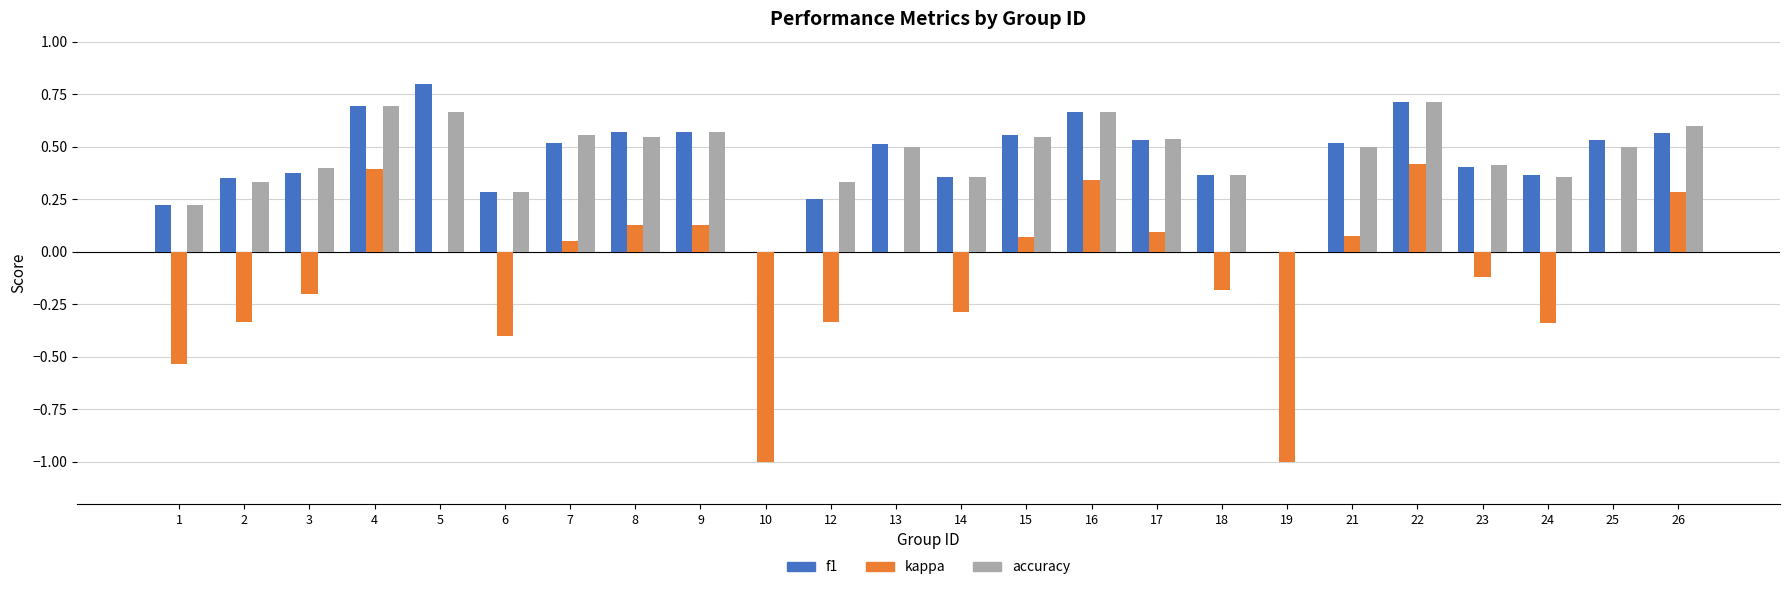

The value of accuracy at 5 is 0.9. True or false?

False